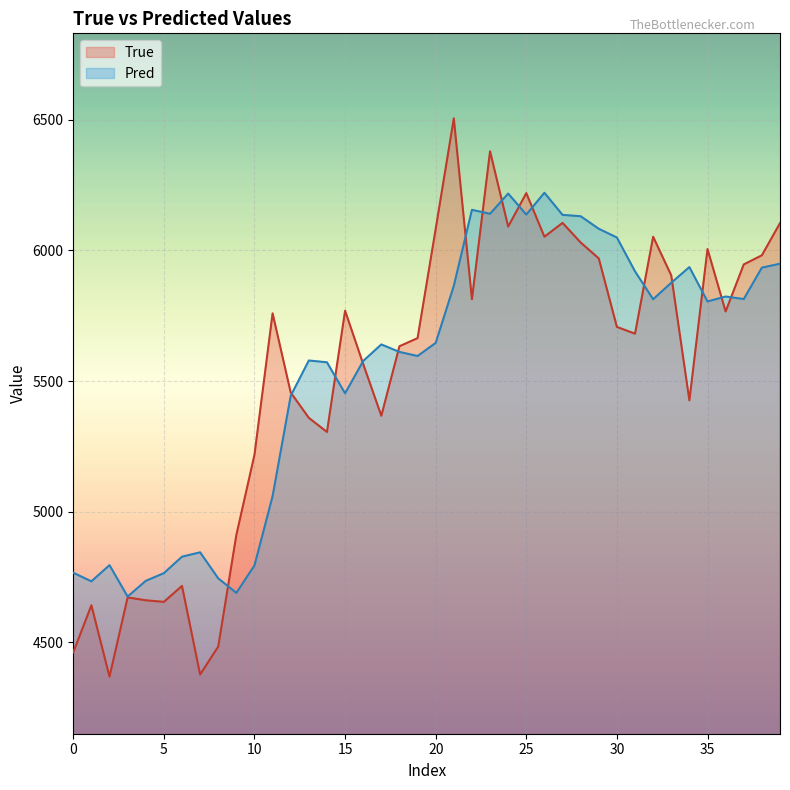

Which series has the widest spread of values?

True